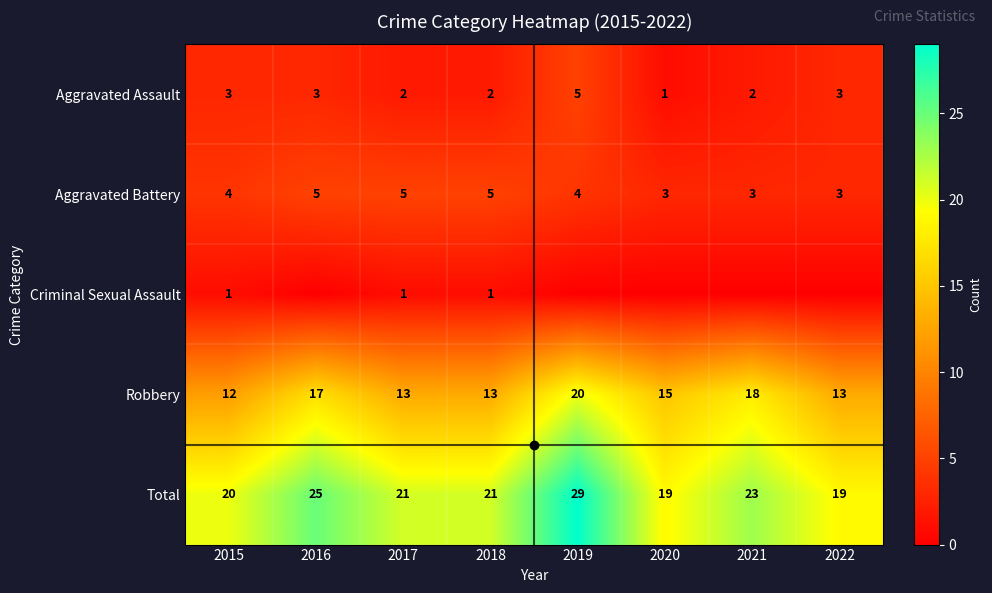

How many series are shown in this chart?

5